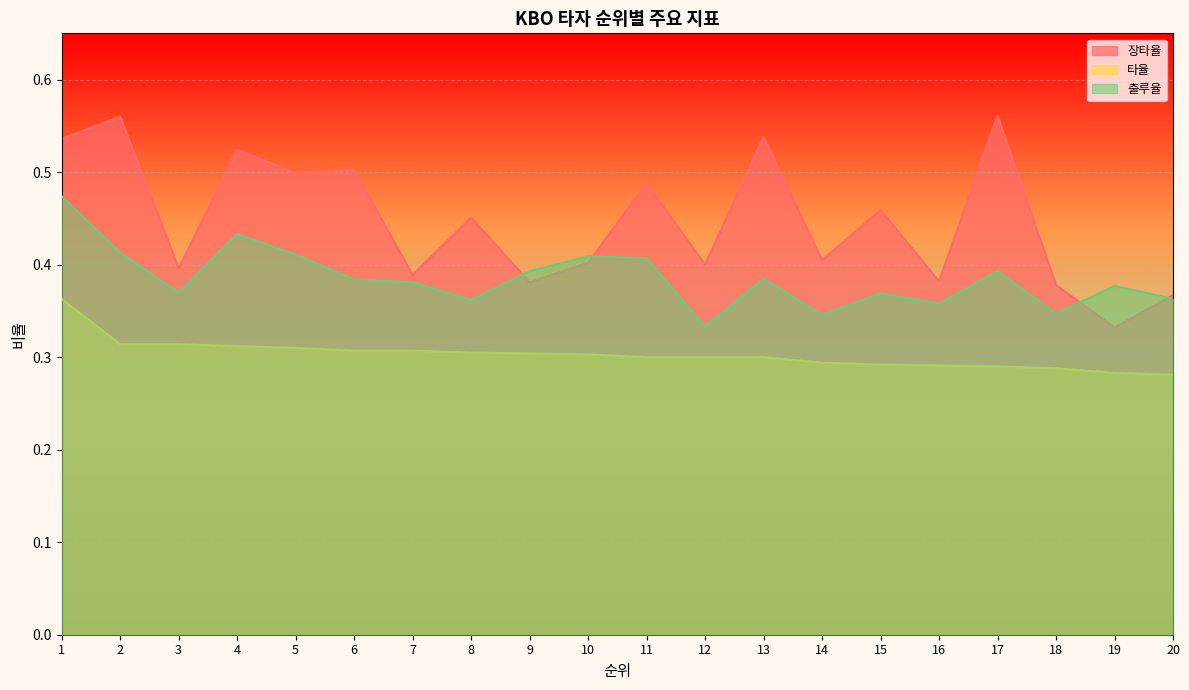

What is the difference between the second highest and second lowest values in the 장타율 series?

0.2